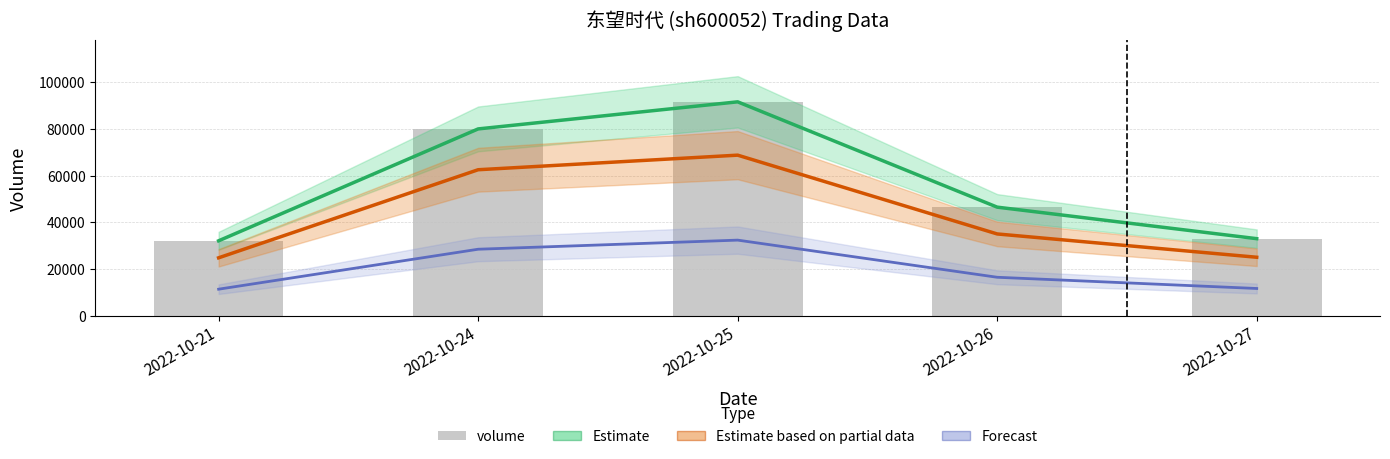

At which label is Forecast closest to 21900?

2022-10-26